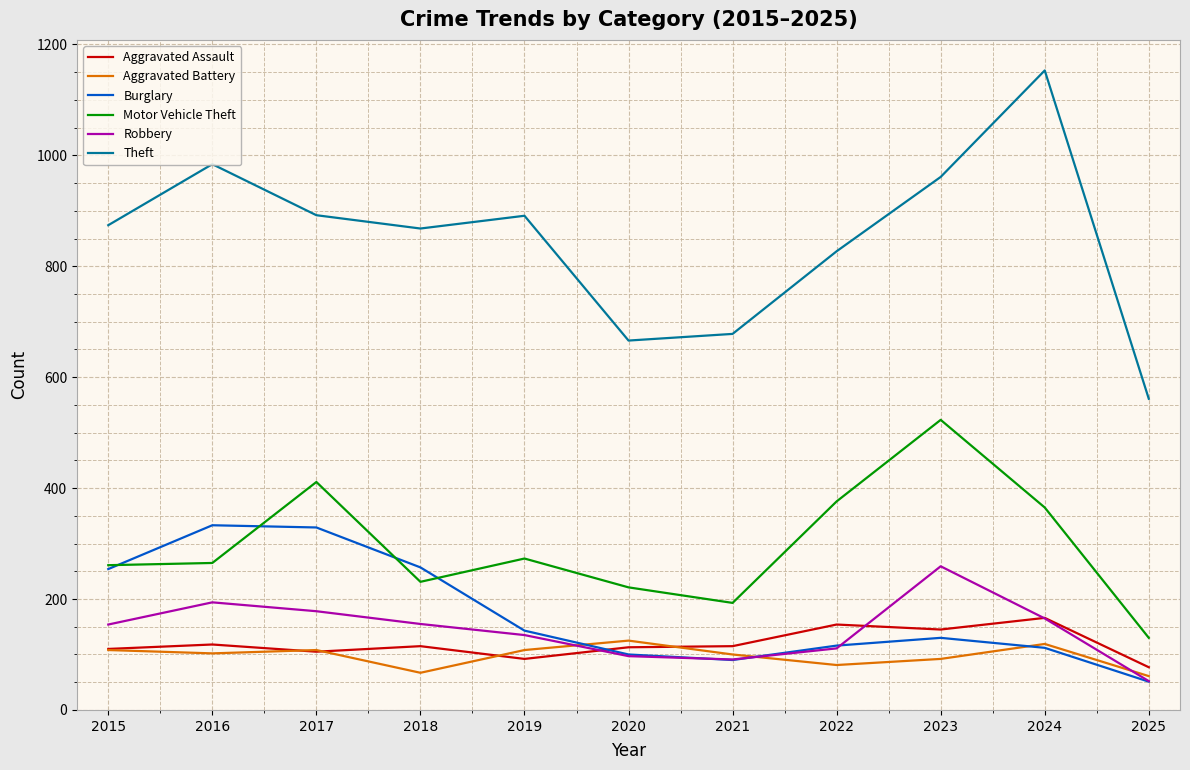

Count the number of data series in this chart.

6